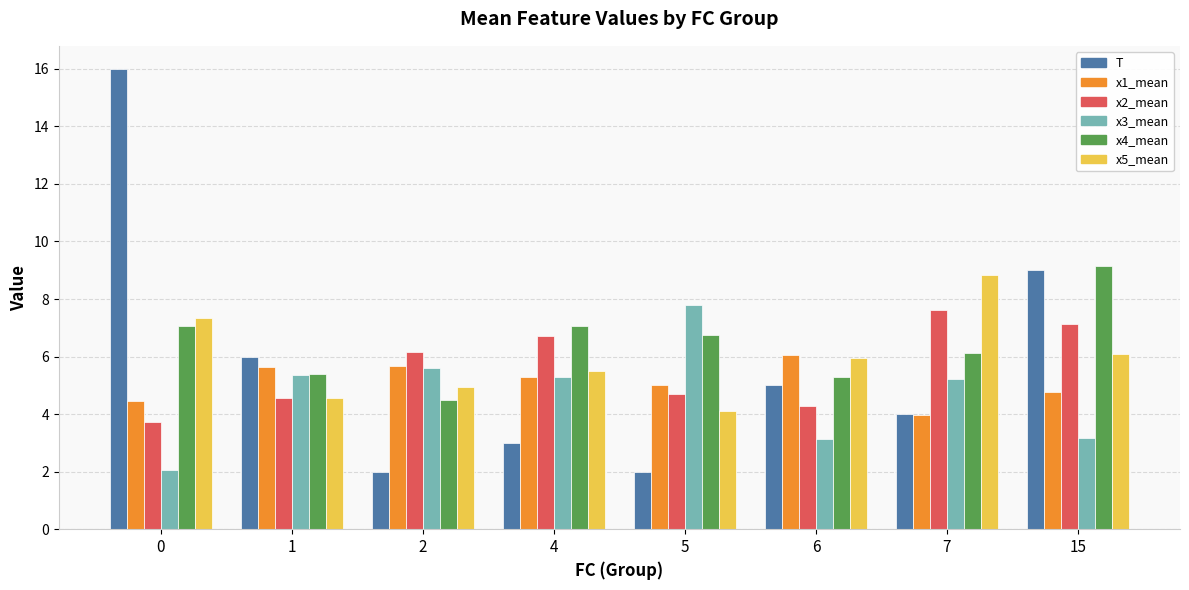

How many categories are shown in the chart?

8